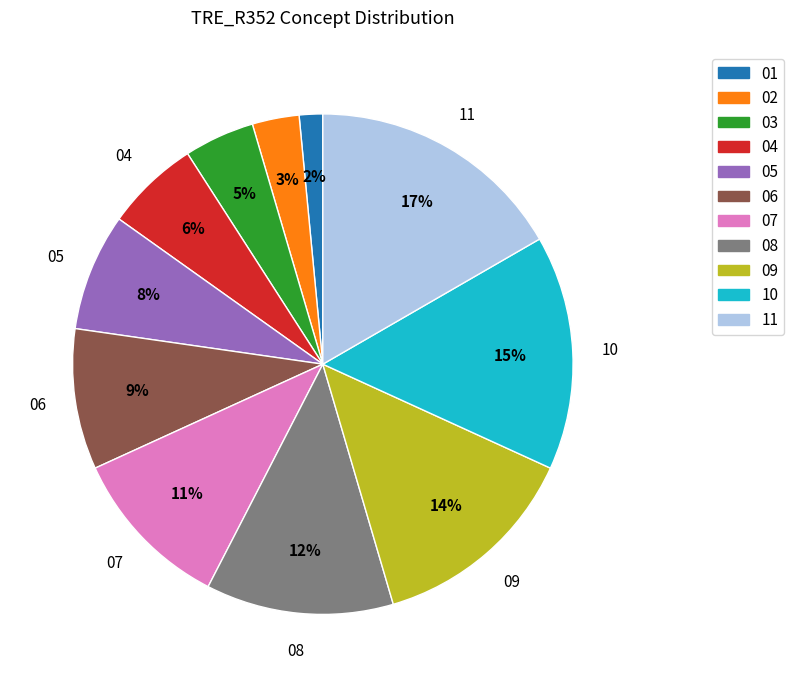

The 09 slice represents 14% of the pie. True or false?

True